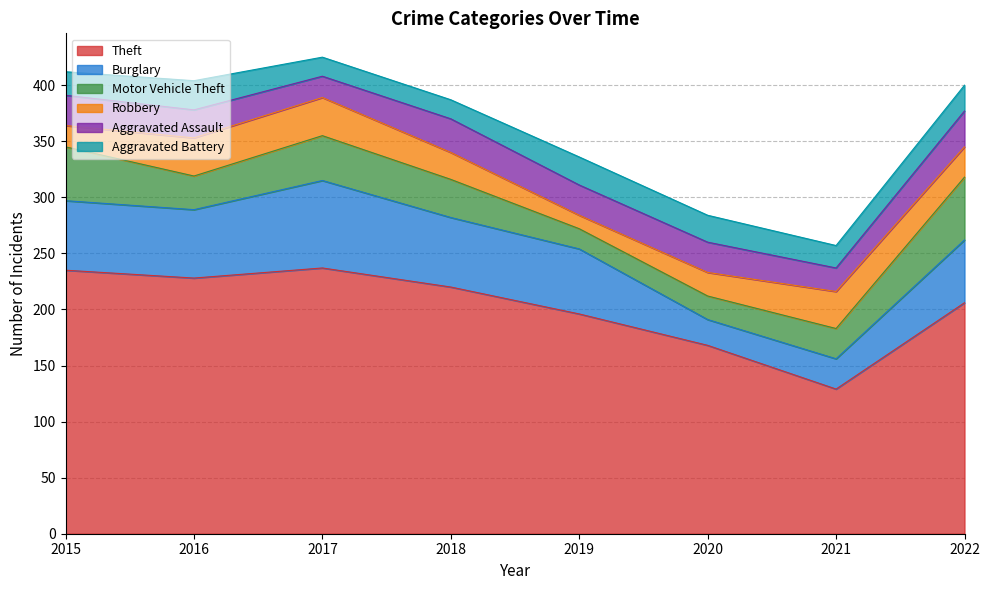

What is the spread (max minus min) of values at 2018?

203